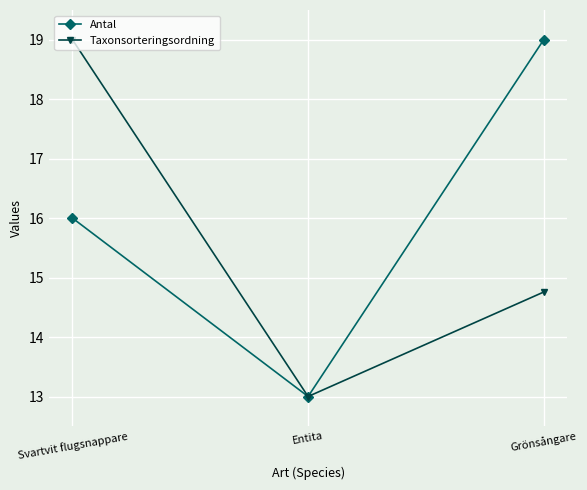

Which label corresponds to the smallest value in the chart?

Entita